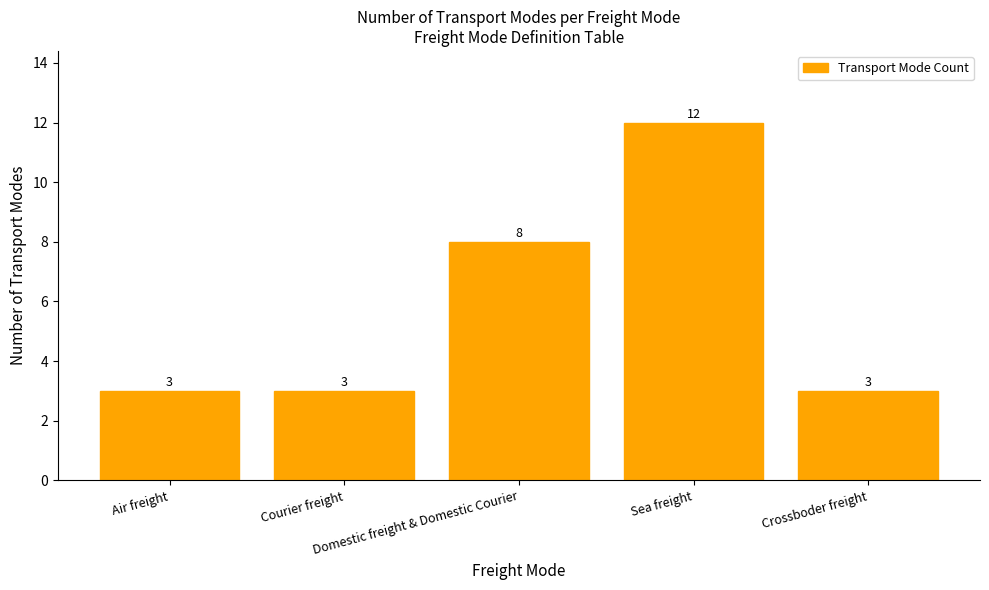

What is the maximum value shown in the chart?

12